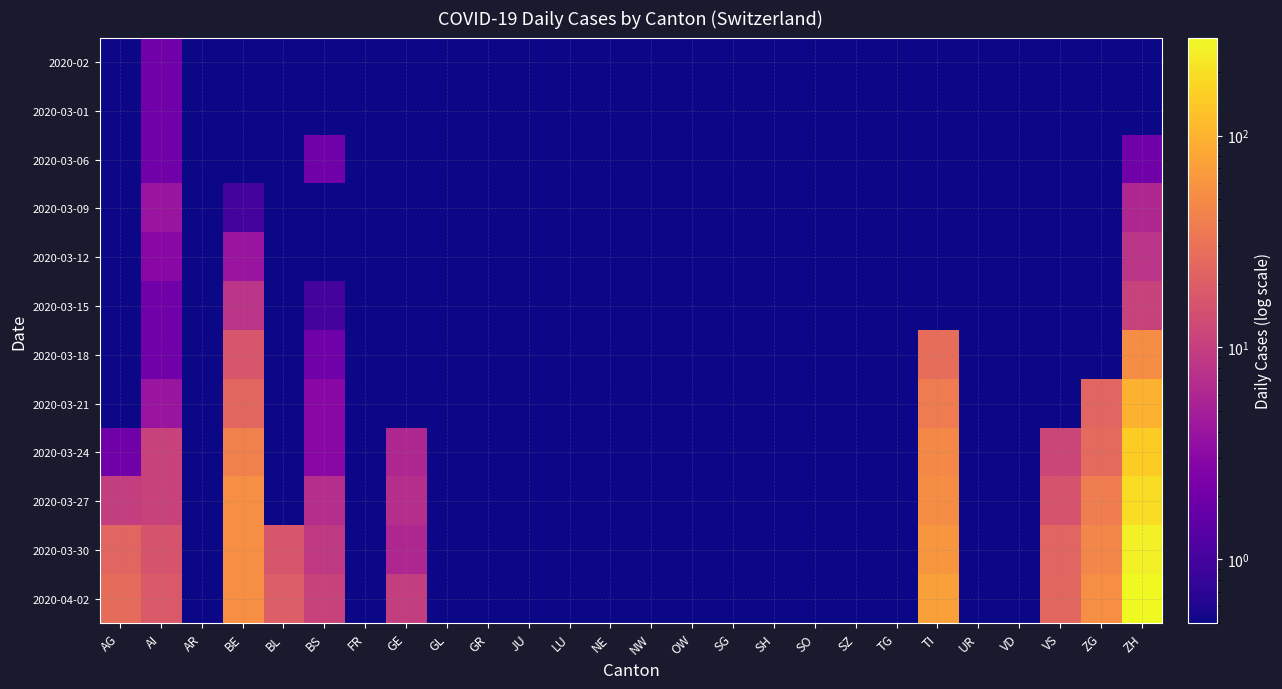

Between BL and SO, which is larger?

BL